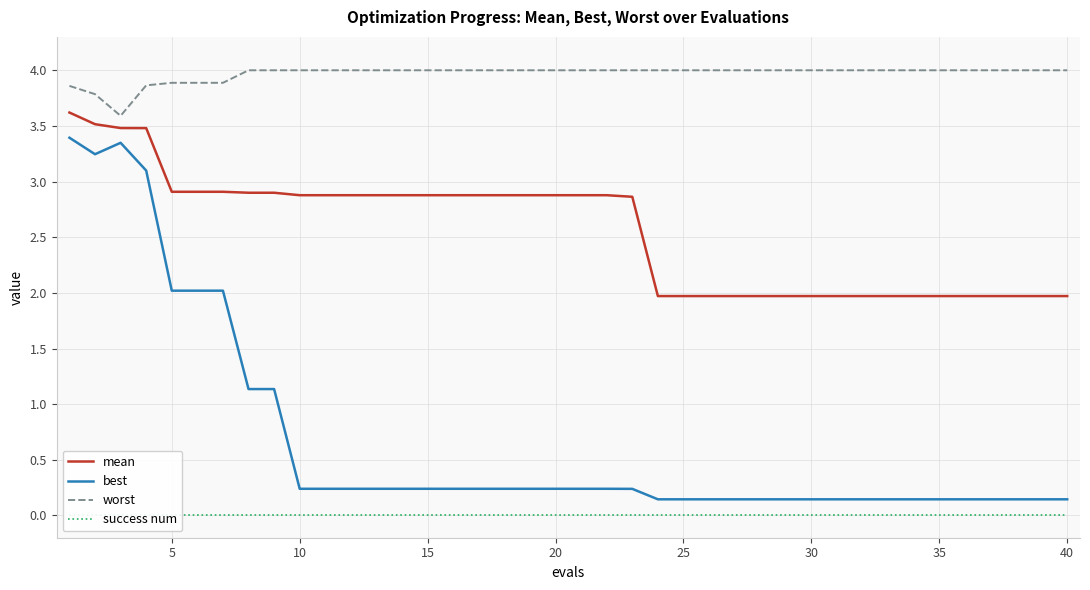

Is it true that mean equals 2.0 at 40?

True